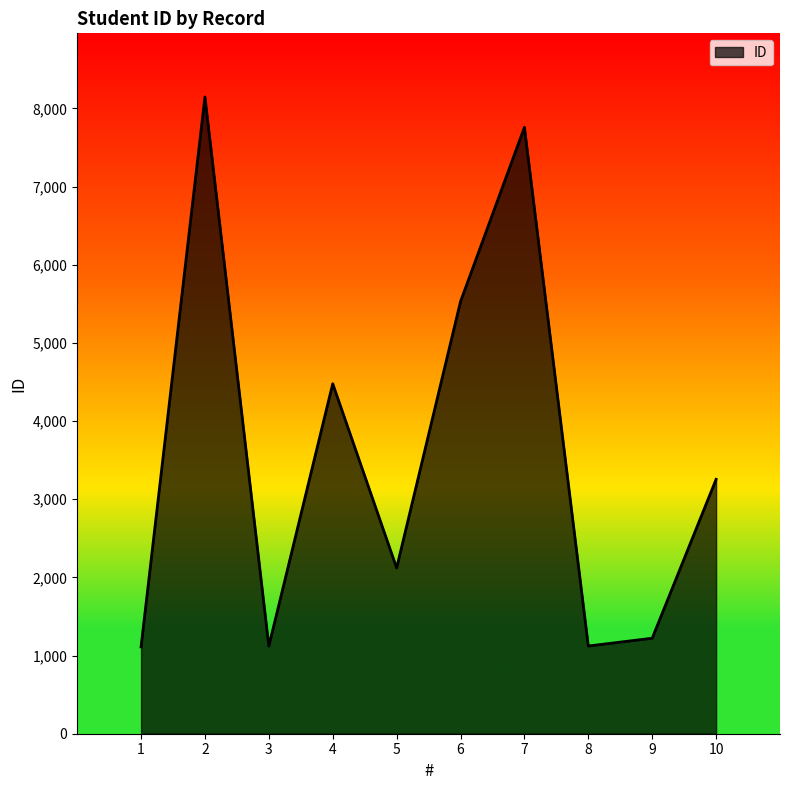

What is the maximum value shown in the chart?

8147